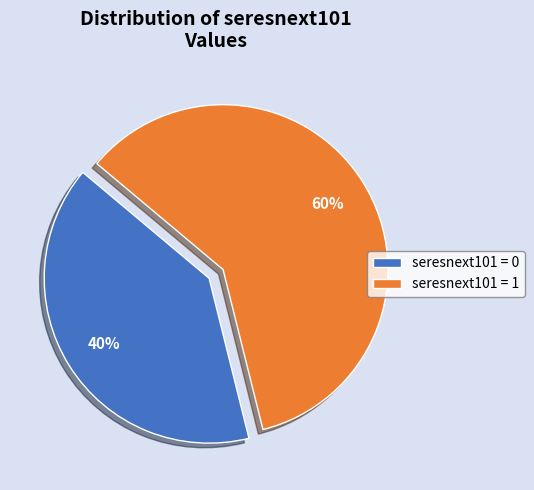

Do seresnext101 = 0 and seresnext101 = 1 together represent more than half of the pie?

Yes